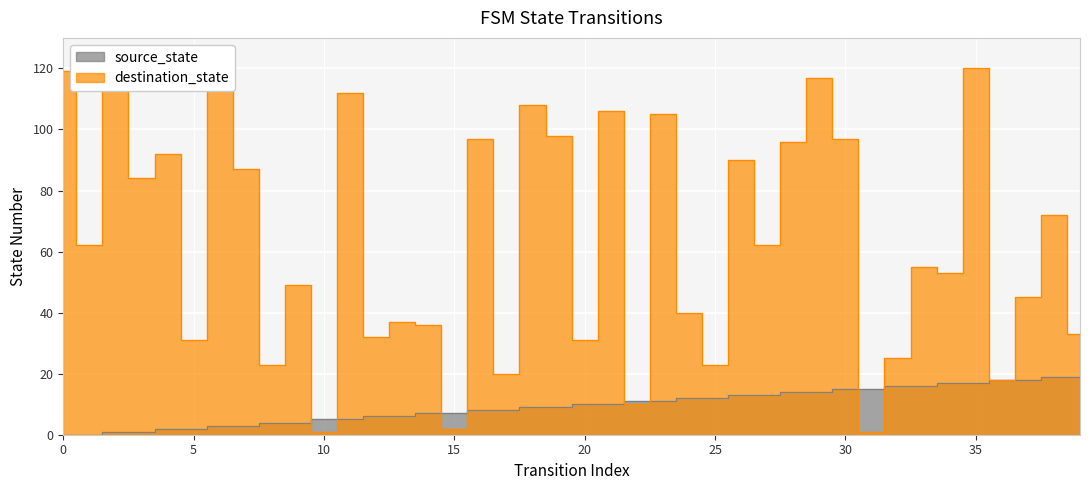

Where do source_state and destination_state first cross each other?

9 and 10